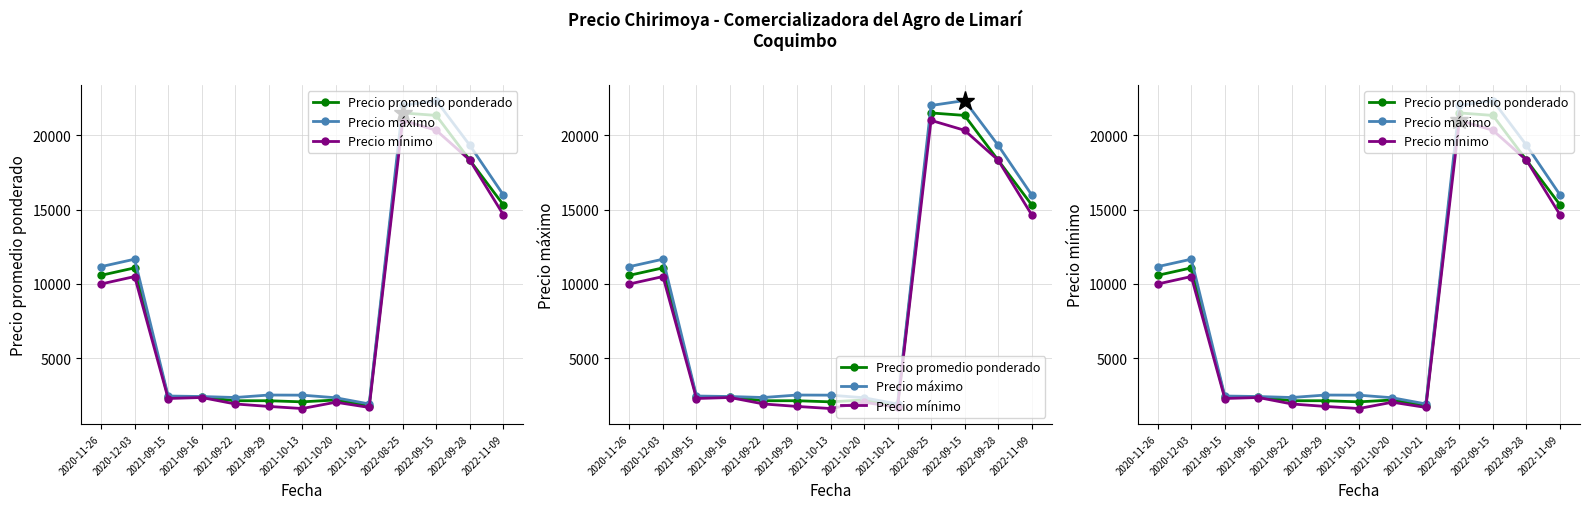

How many values in the Precio promedio ponderado series exceed 2400?

6